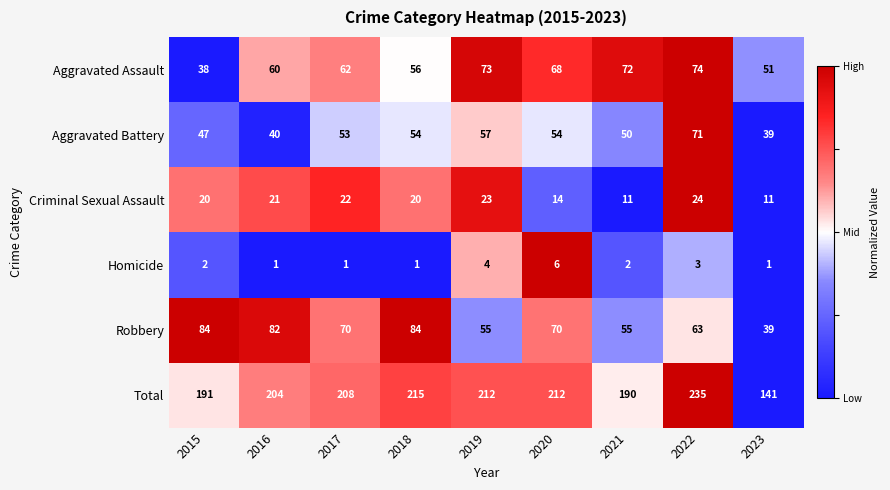

Which category has the highest value across all series?

2022